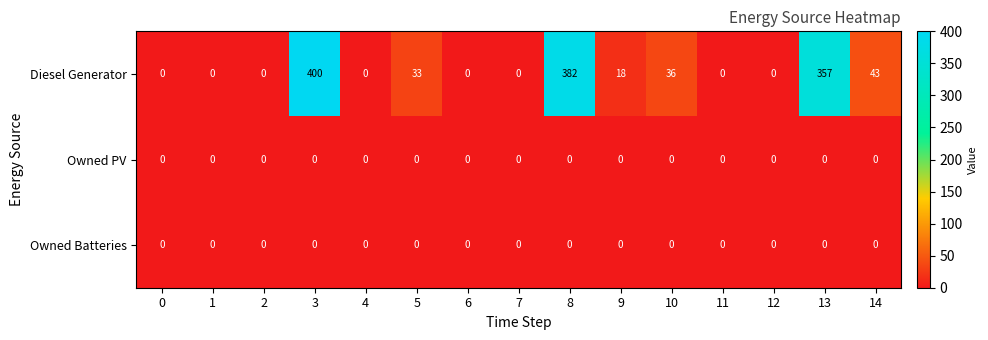

The value of Owned Batteries at 2 is 0. True or false?

True